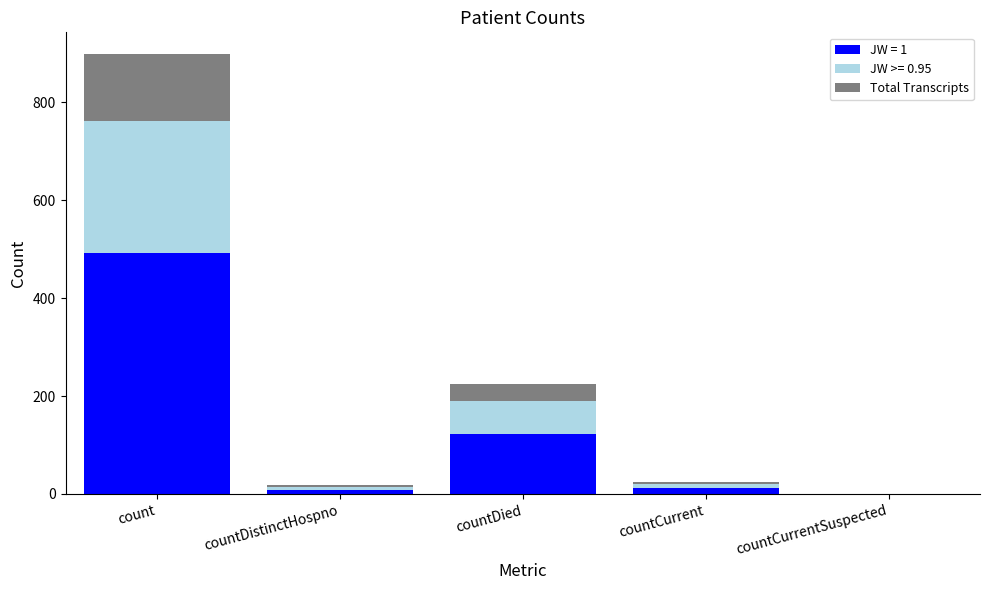

The JW = 1 series shows 0 at countCurrentSuspected. True or false?

True